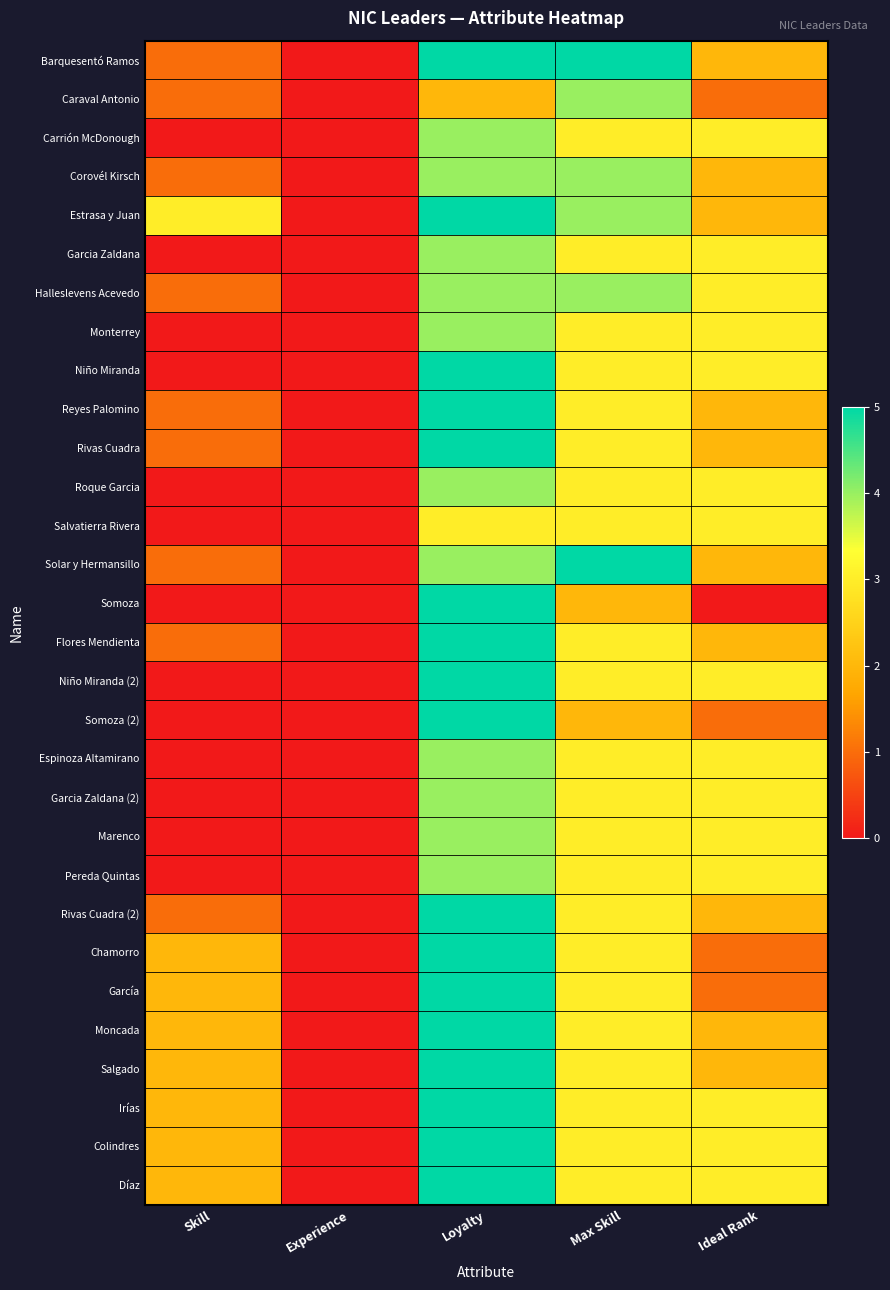

Which series has the largest total across all categories?

Estrasa y Juan